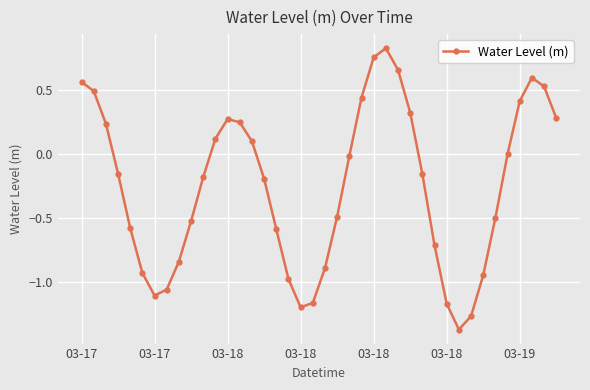

How many lines are shown in the chart?

1